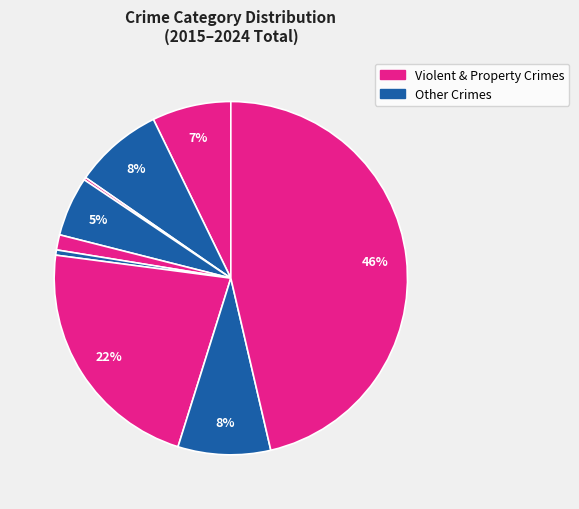

Count the number of slices in the pie.

9